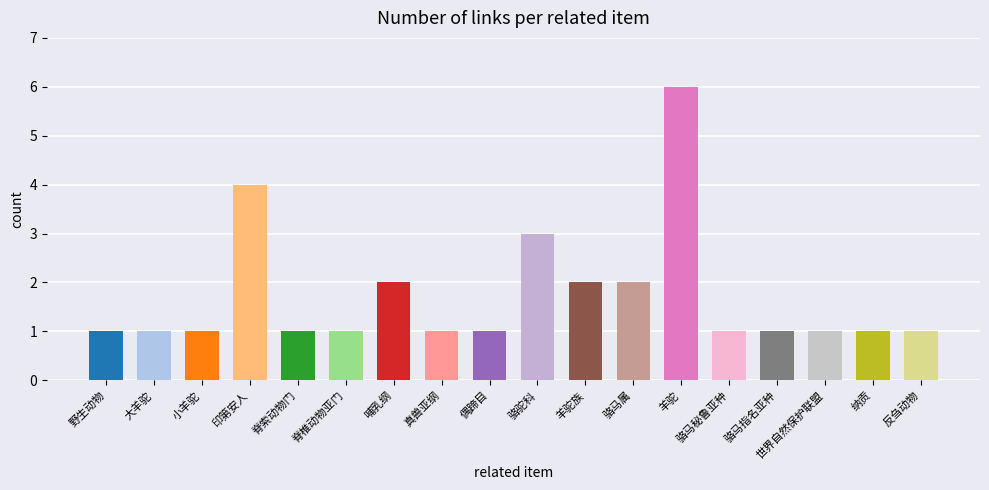

Reading left to right, extract all data points from this chart.

1	1	1	4	1	1	2	1	1	3	2	2	6	1	1	1	1	1